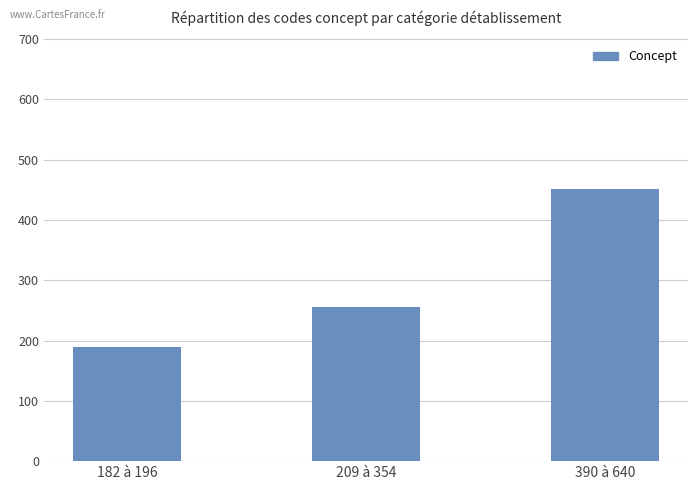

What is the minimum value shown in the chart?

189.4